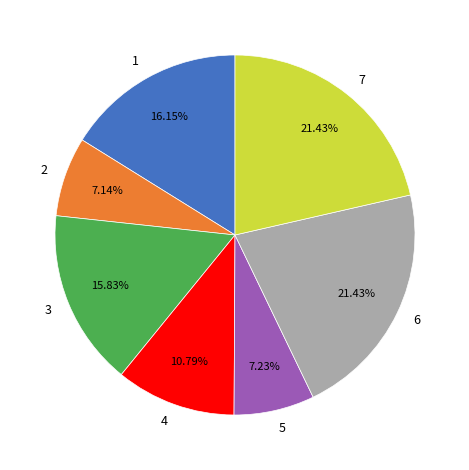

The 6 slice represents 12% of the pie. True or false?

False